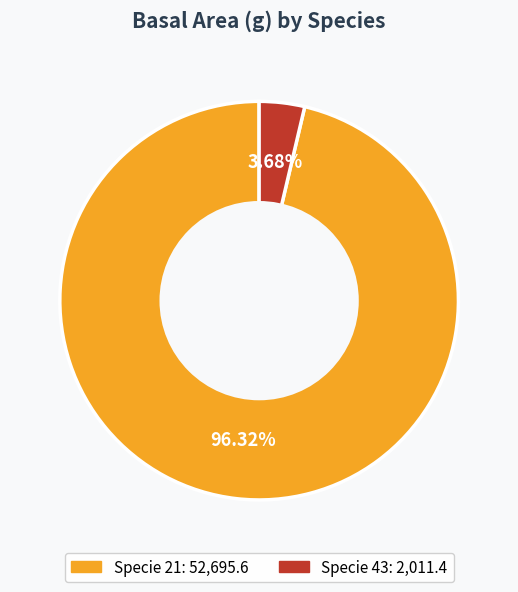

Is there a majority slice in this chart?

Yes